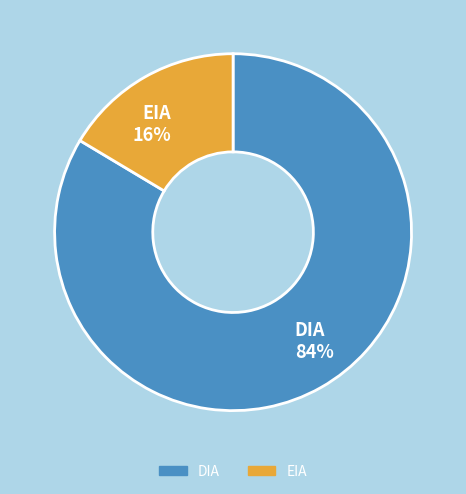

To the nearest percent, what is the average slice percentage?

50%